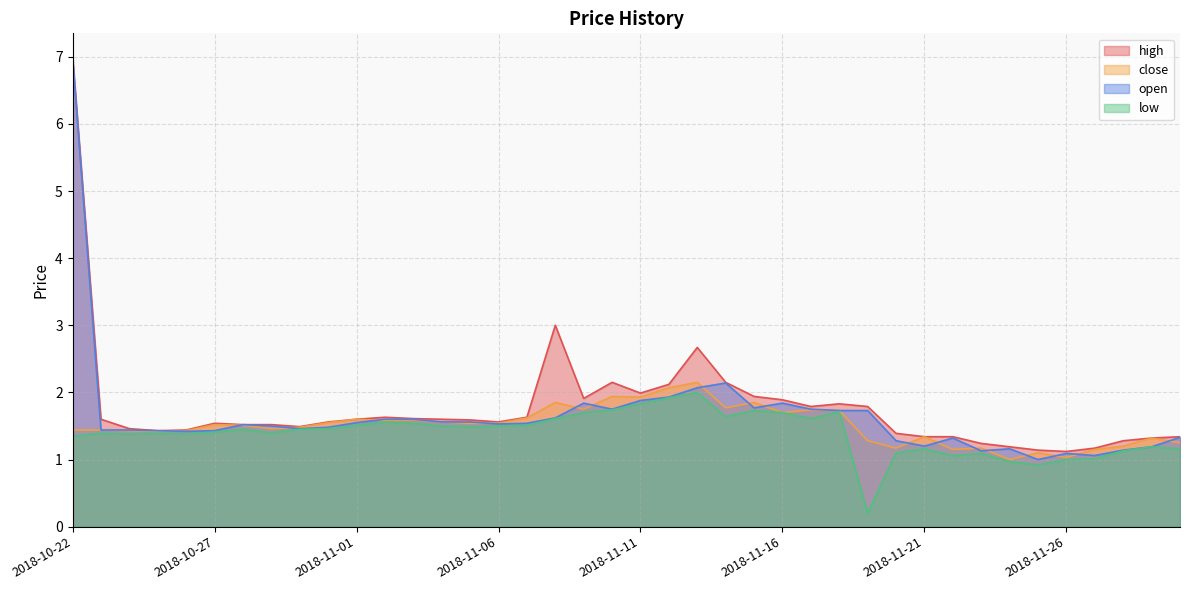

Is the value of high at 2018-11-23 greater than the value of low at 2018-11-19?

Yes